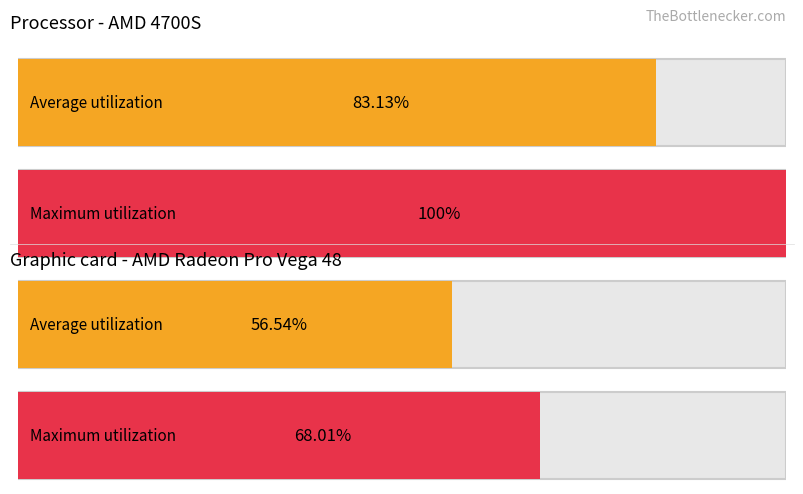

The value of Average utilization at Row 0 is 34. True or false?

False